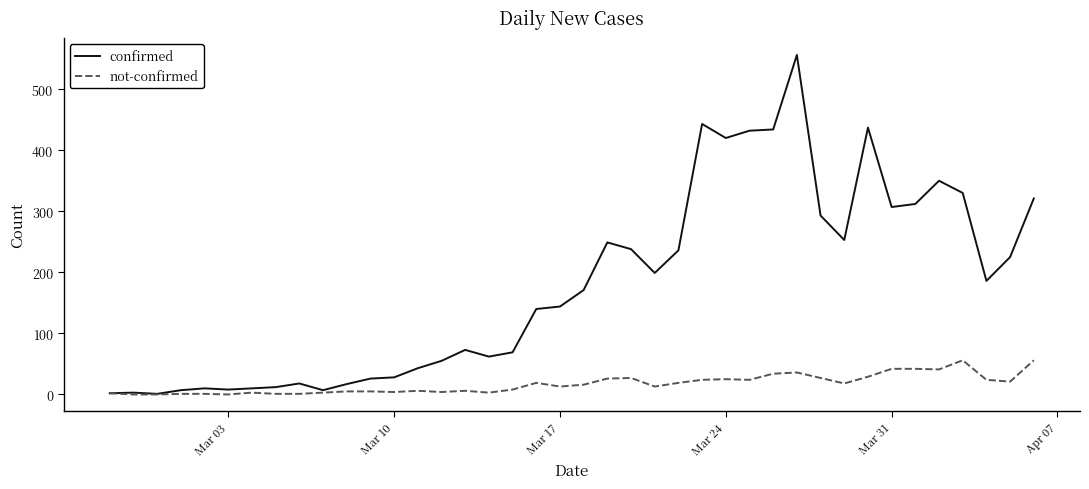

How many lines are shown in the chart?

2